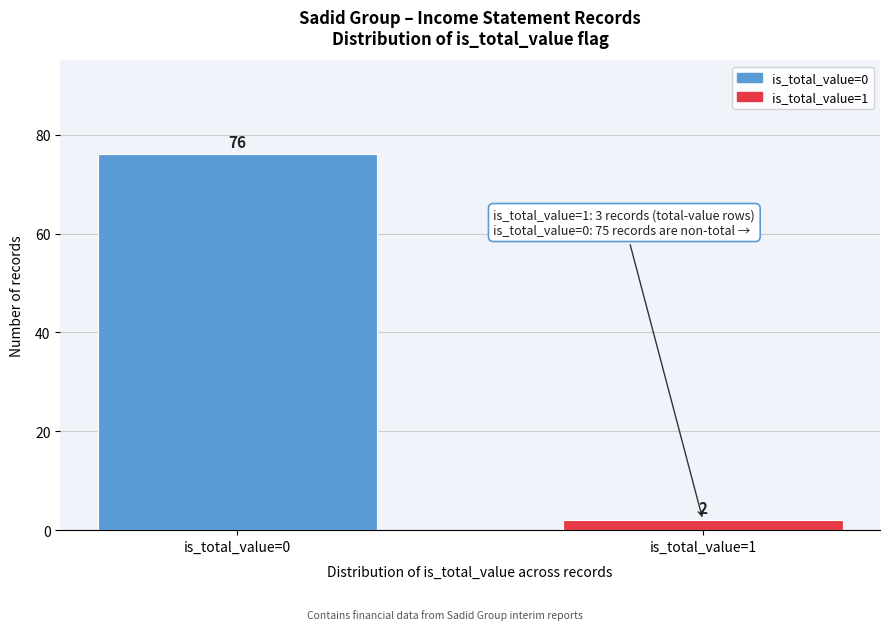

Reading right to left, what are all the values shown in this chart?

2	76